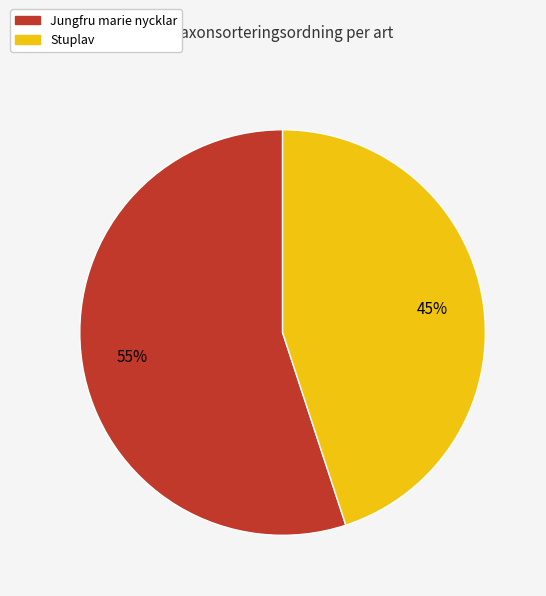

Is the sum of Jungfru marie nycklar and Stuplav greater than half?

Yes